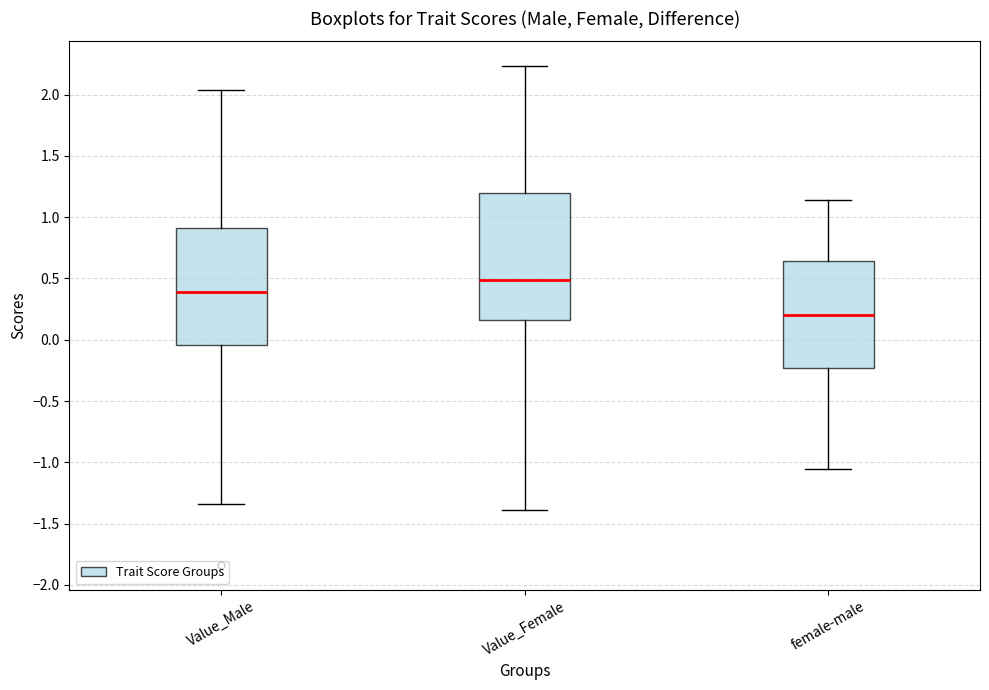

Which box is the tallest, from its lower edge to its upper edge?

Value_Female